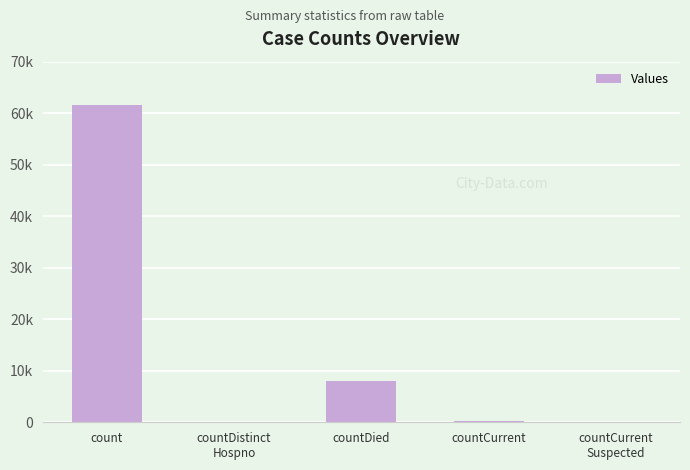

The value at countCurrent is 108. True or false?

False